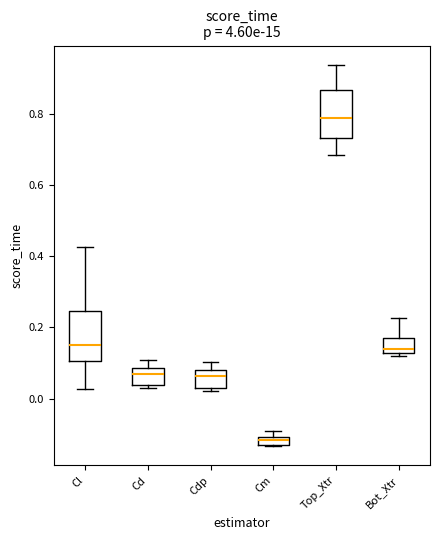

Which box has the lowest median line?

Cm